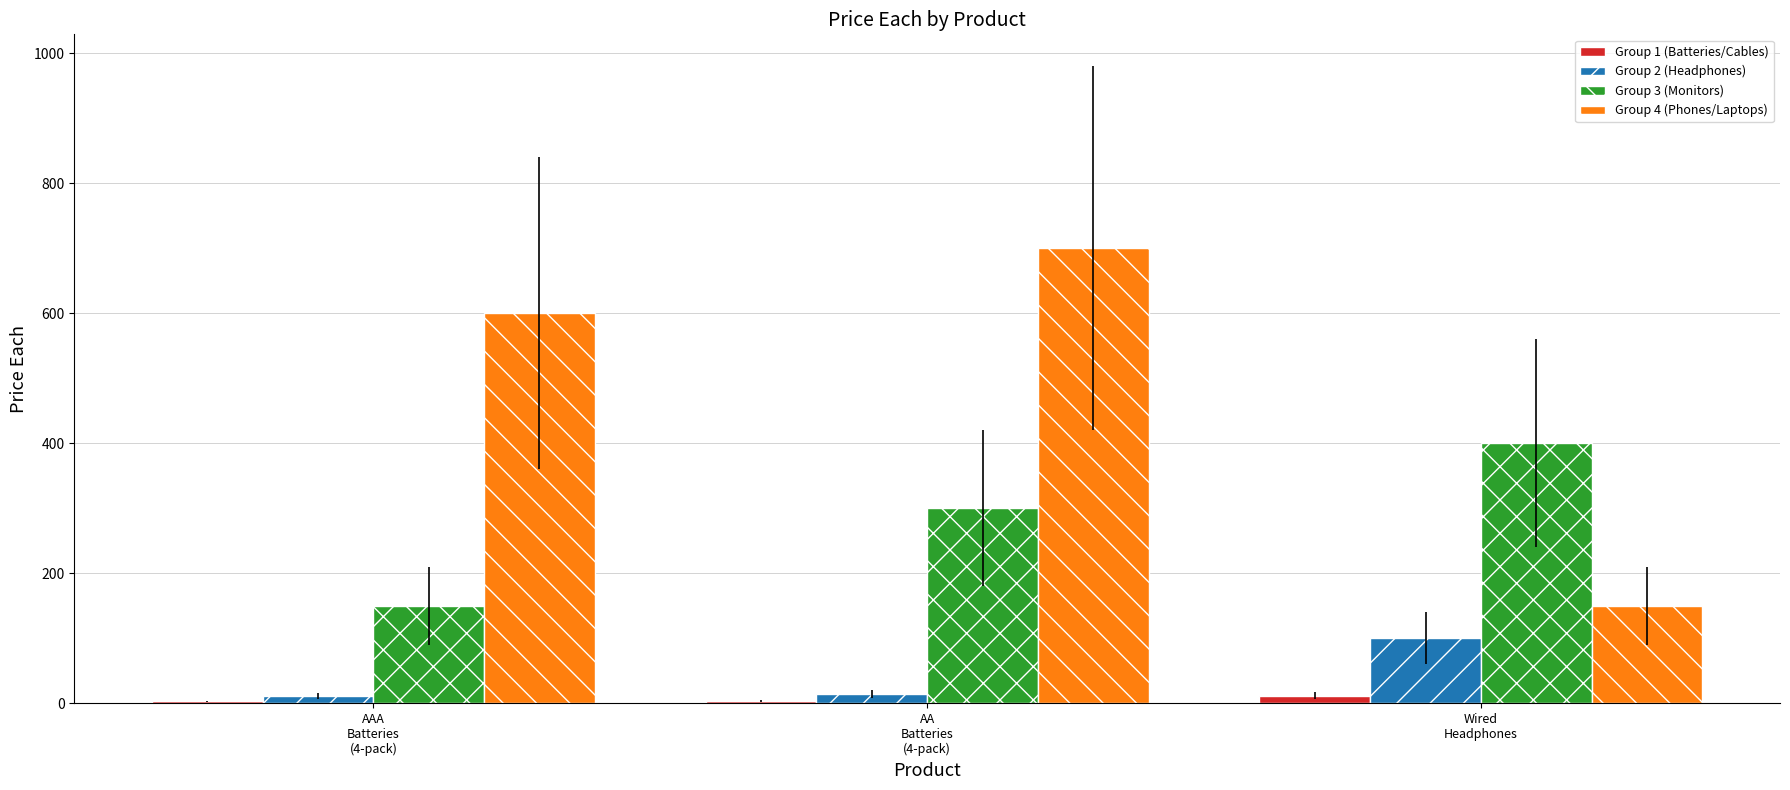

At which label does Group 4 (Phones/Laptops) reach its peak?

AA
Batteries
(4-pack)